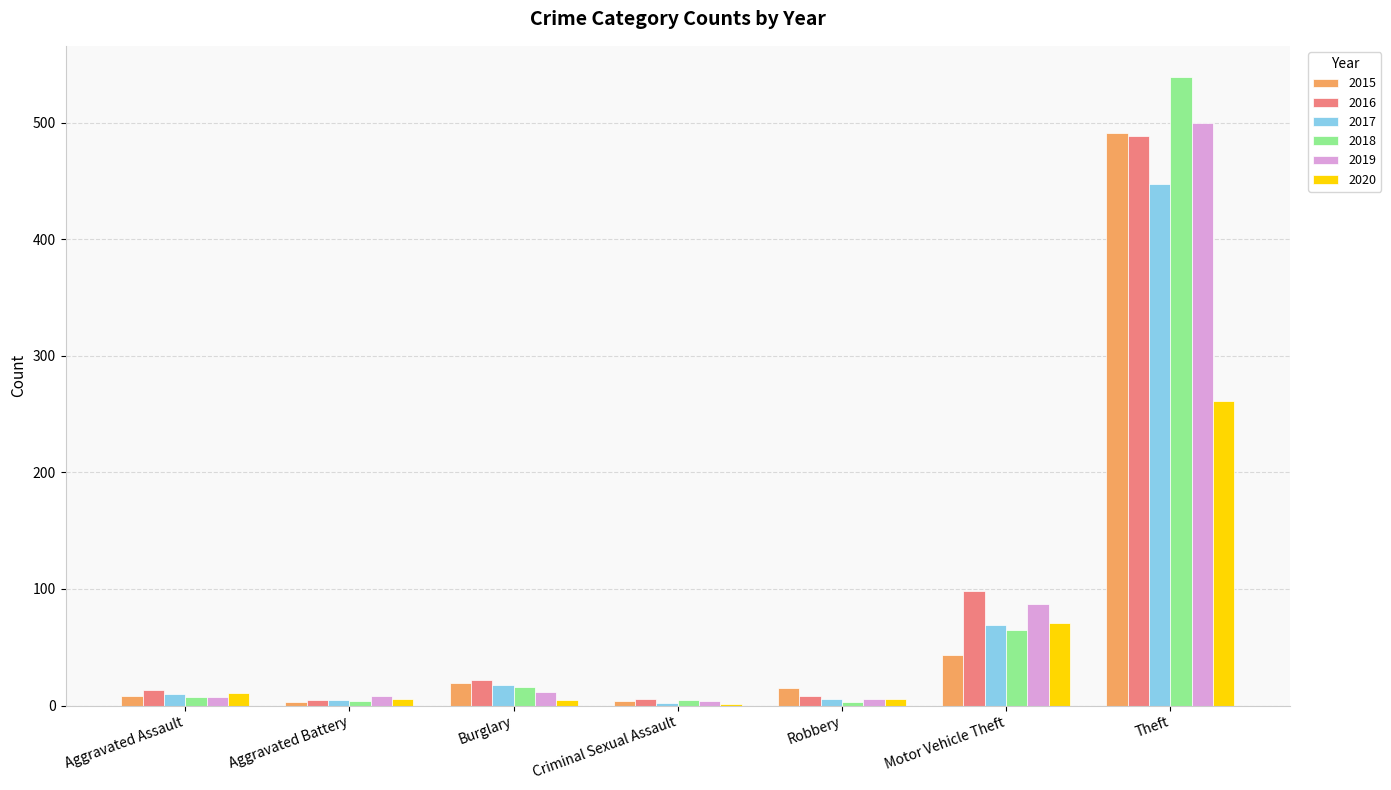

How many groups of bars are there?

7